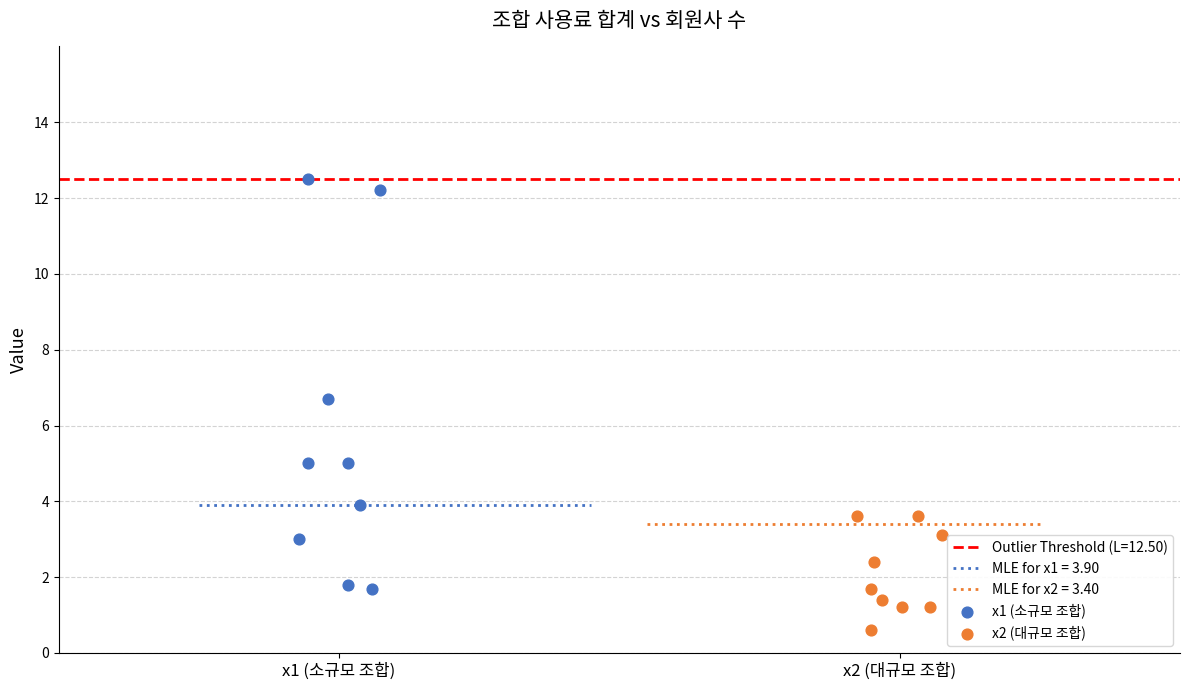

Which series has the widest spread of Y values?

x1 (소규모 조합)